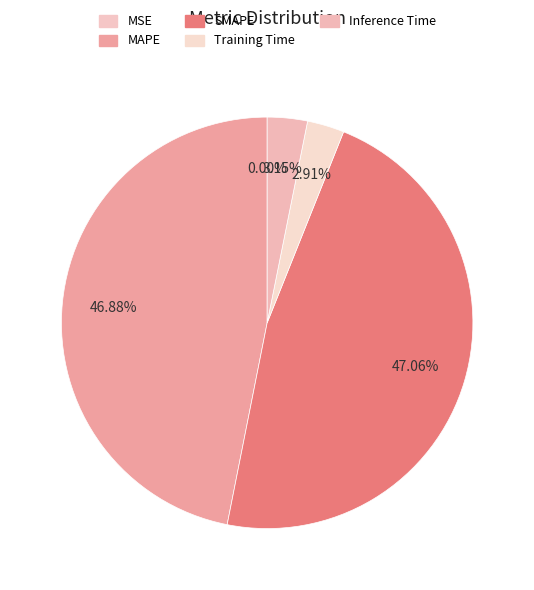

Count the number of slices in the pie.

5